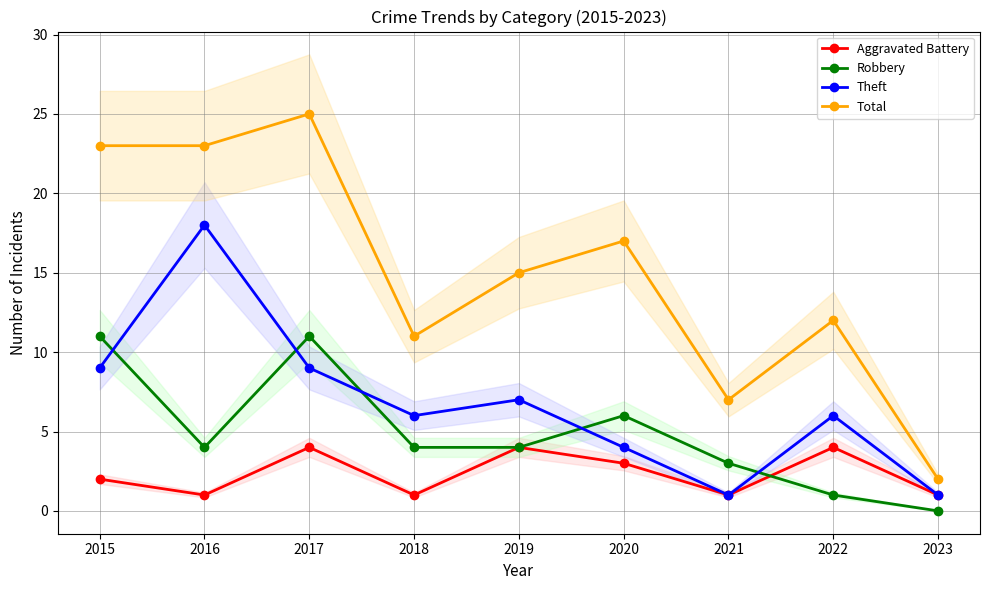

True or false: Theft and Aggravated Battery cross at least once.

False